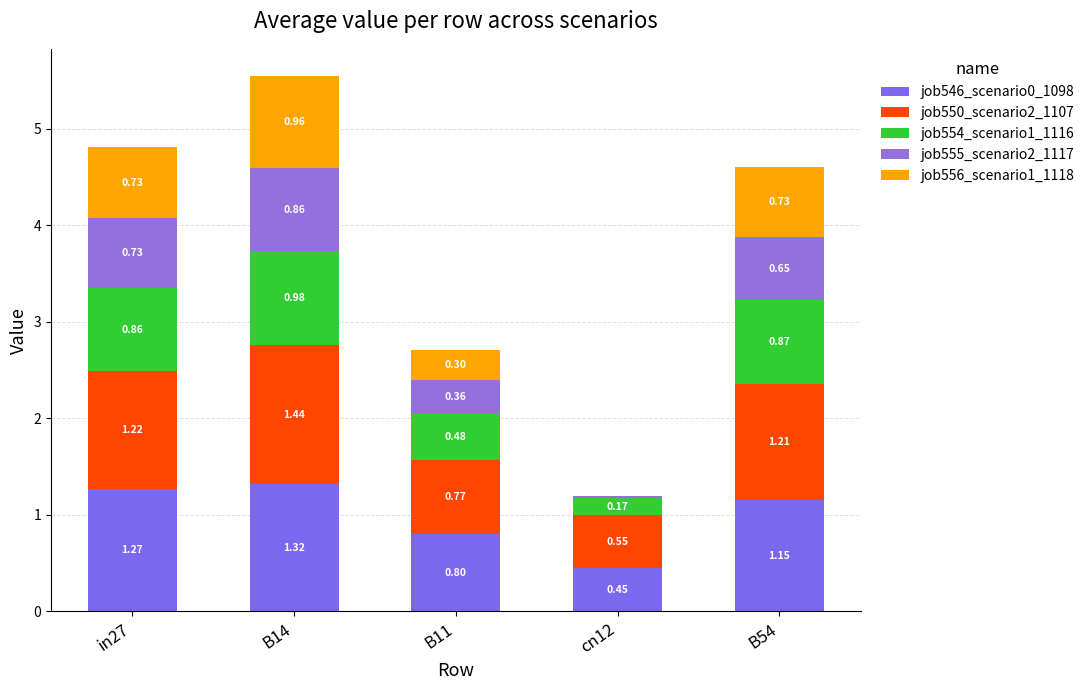

The job554_scenario1_1116 series shows 1.4 at B14. True or false?

False